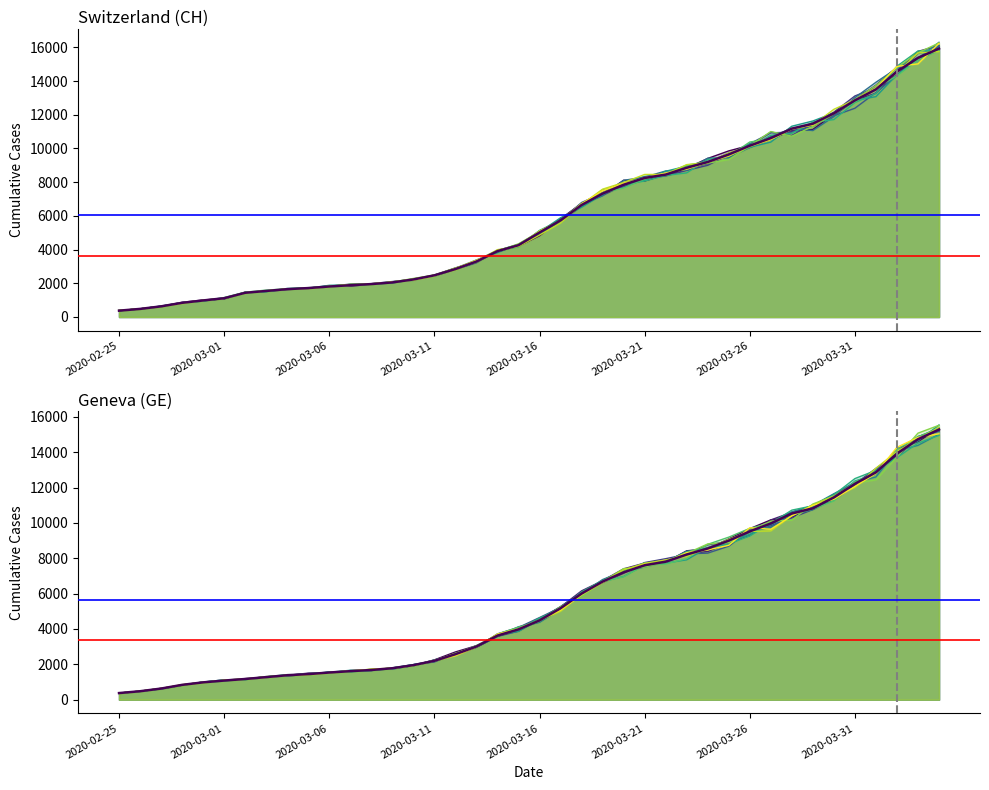

What is the difference between the highest and lowest values at 24?

909.2